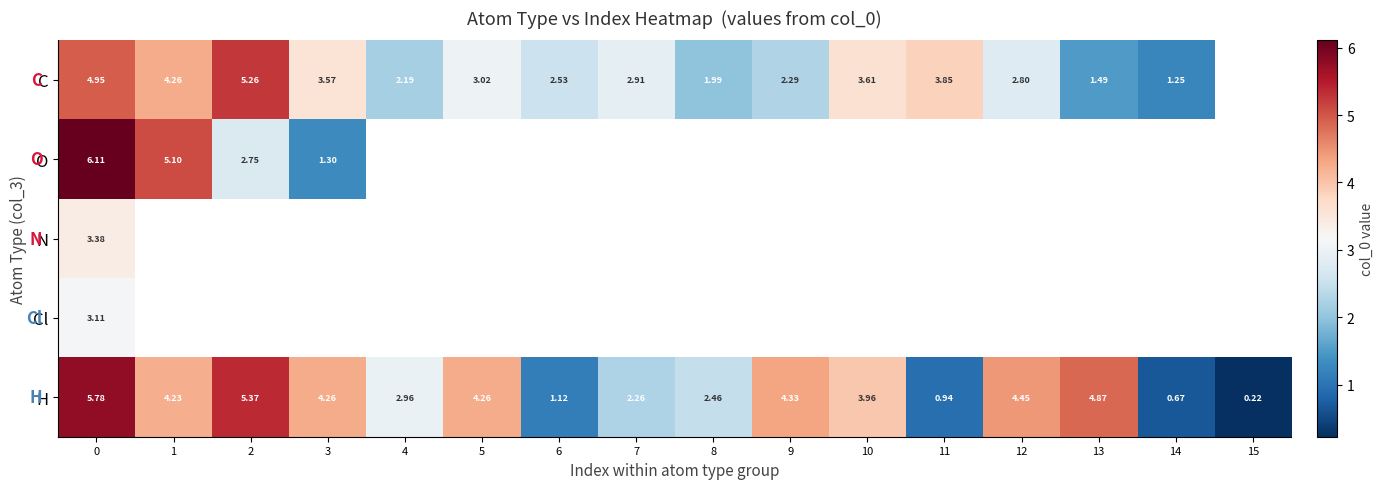

What is the highest value of the Cl series?

3.1